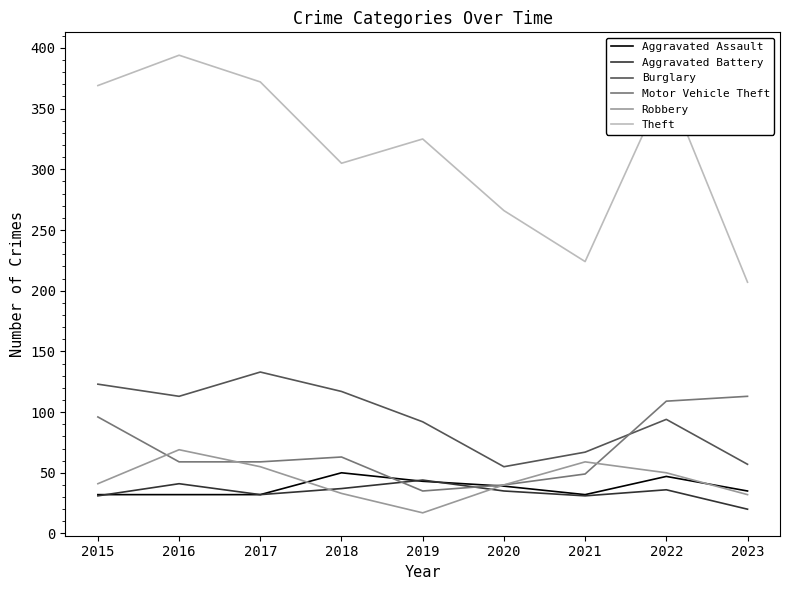

In Robbery, how many points are lower than both neighbors (excluding endpoints)?

1